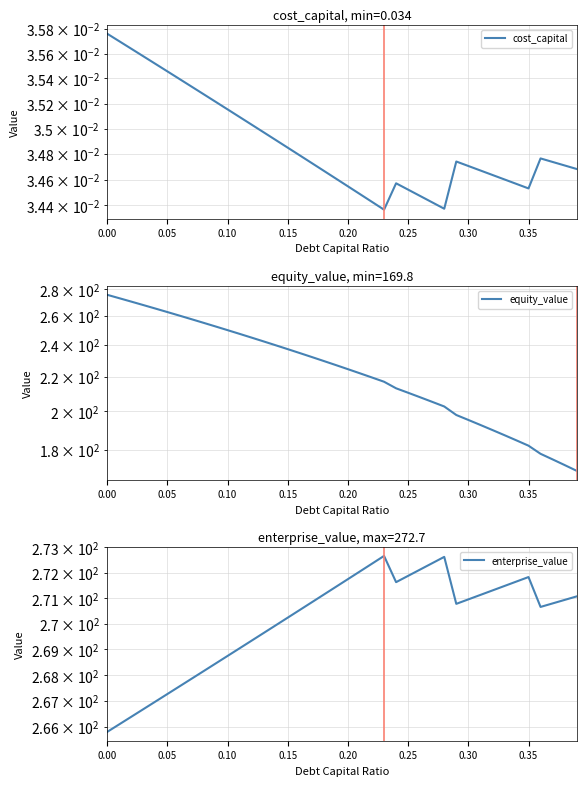

What is the maximum value shown in the chart?

275.6